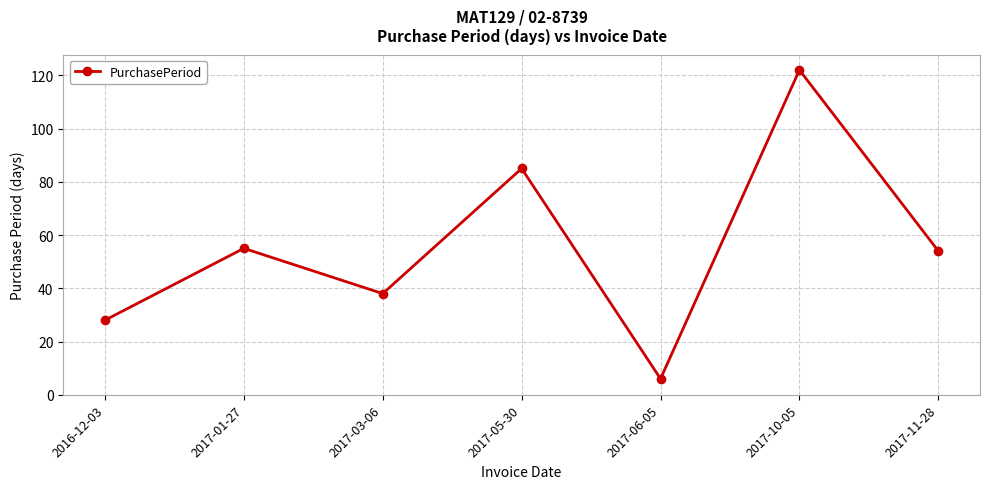

Is it true that the value at 2016-12-03 is 28?

True